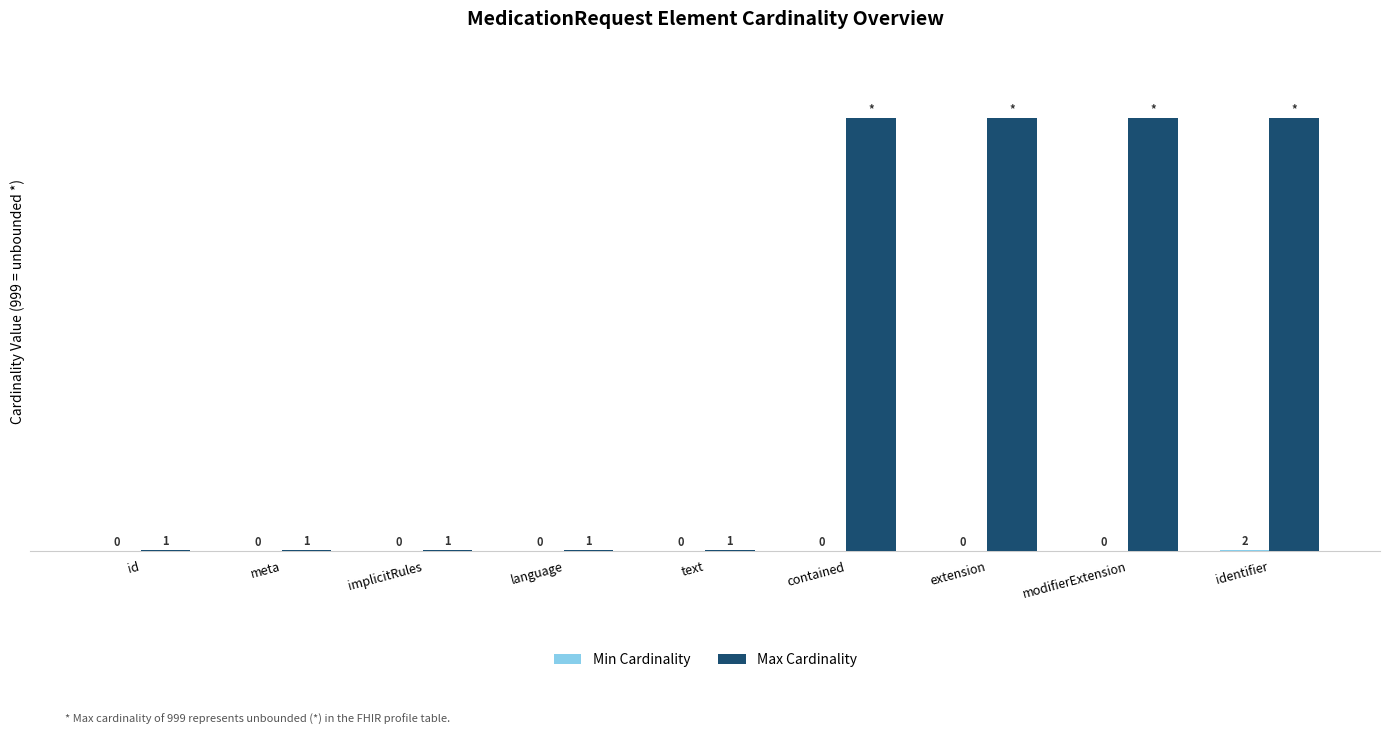

At which category is the sum across all series the highest?

identifier